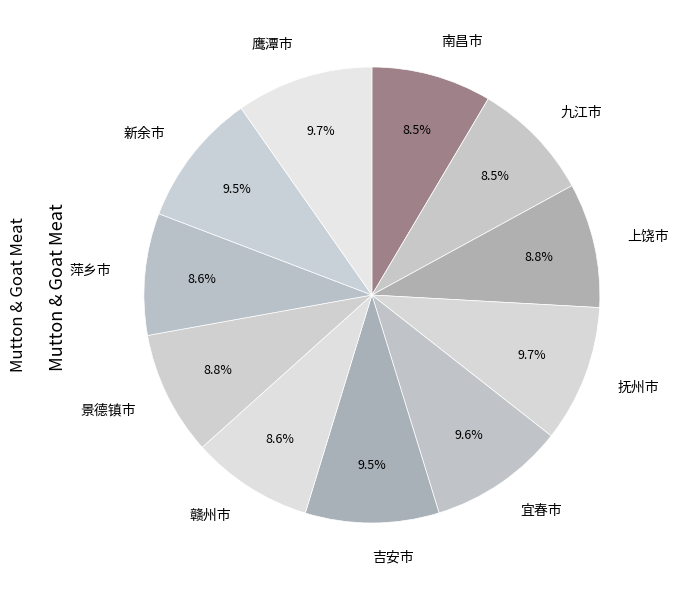

Count the number of slices in the pie.

11